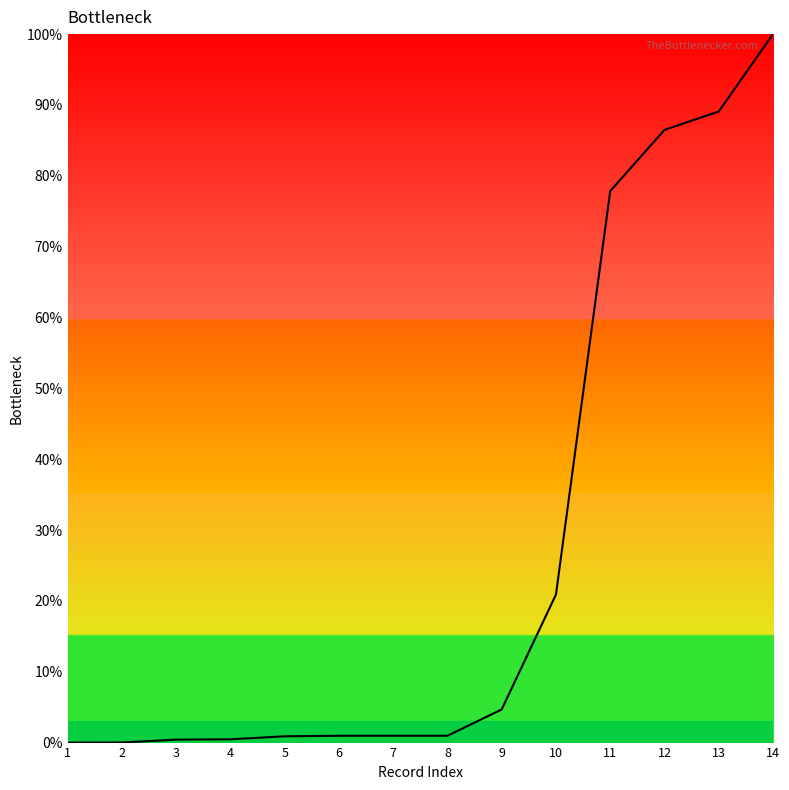

Read the value at 9.

4.7